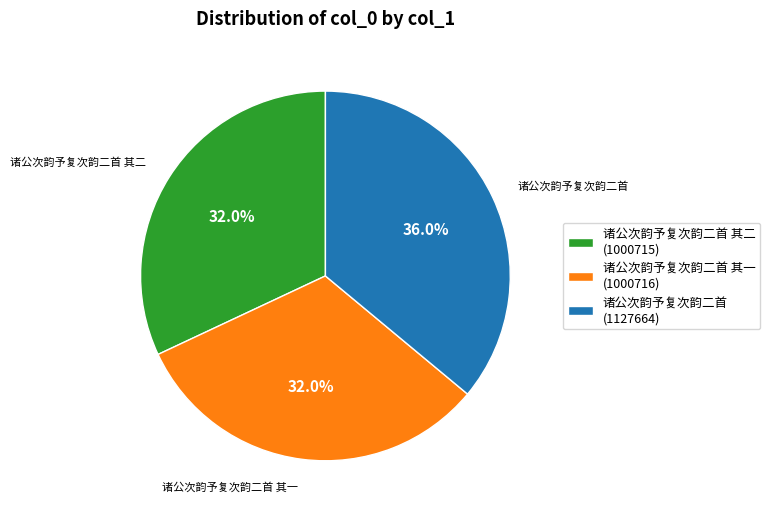

Does any single category account for the majority?

No